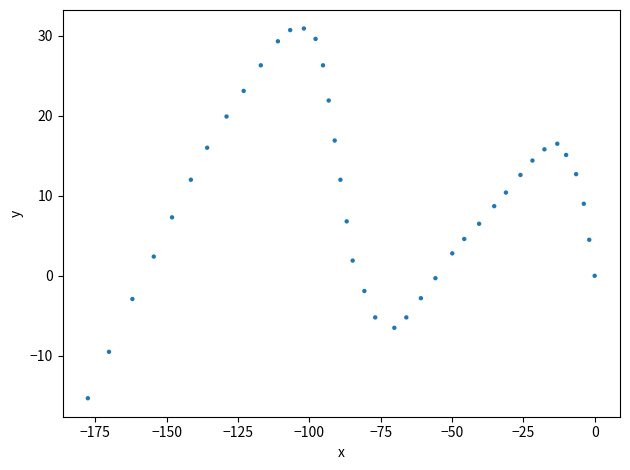

What is the range of X values (max minus min)?

177.6